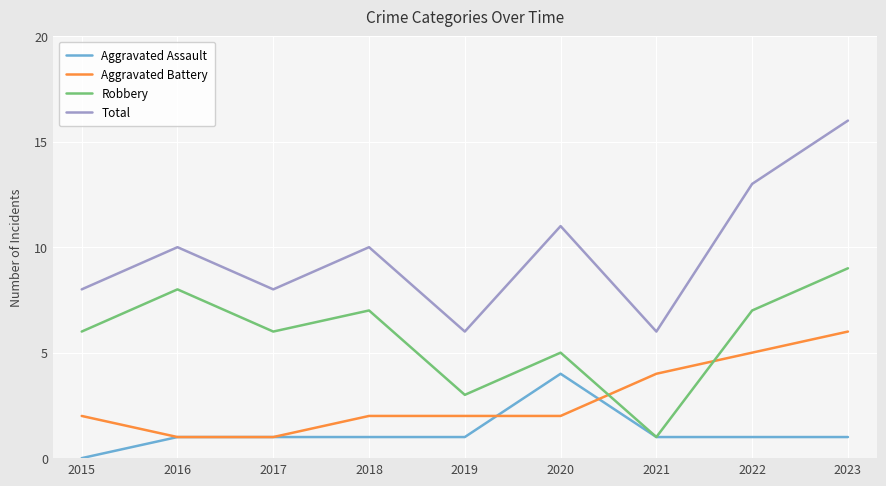

Count the number of categories in the chart.

9